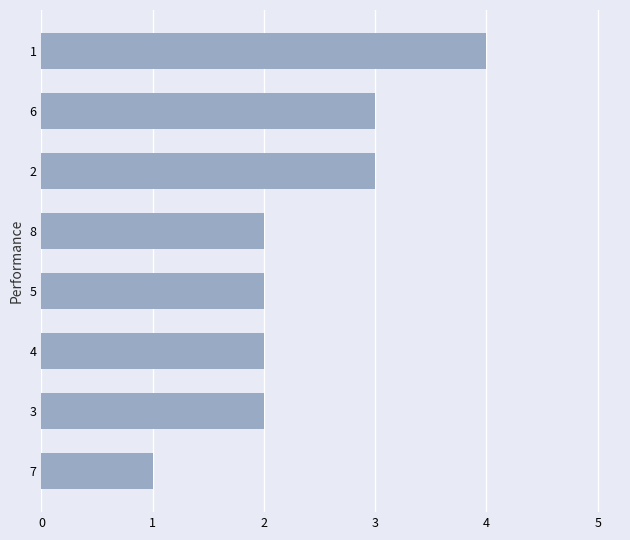

Count the number of categories in the chart.

8